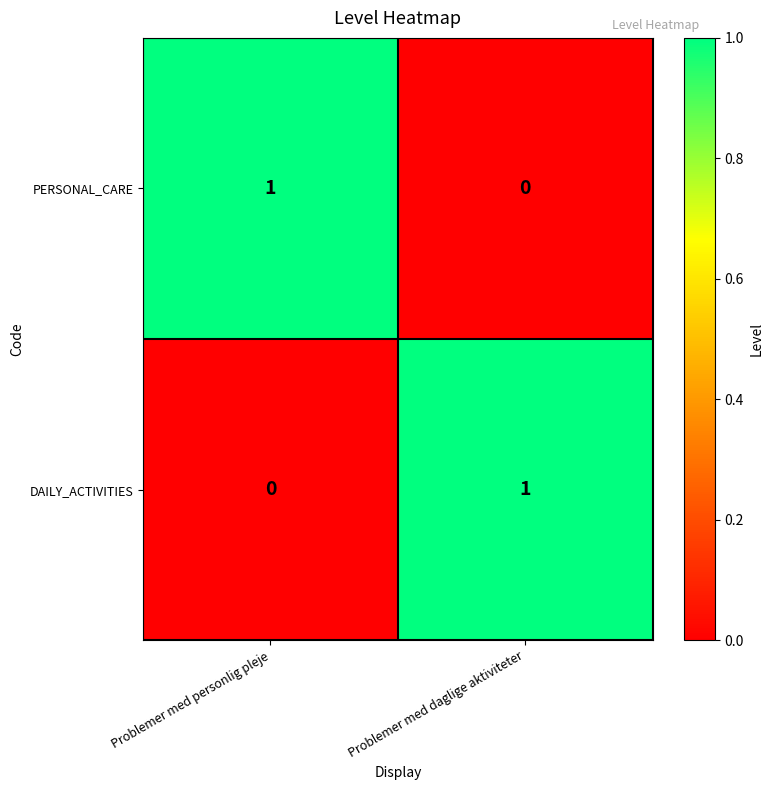

Is the value of DAILY_ACTIVITIES at Problemer med personlig pleje greater than the value of PERSONAL_CARE at Problemer med personlig pleje?

No